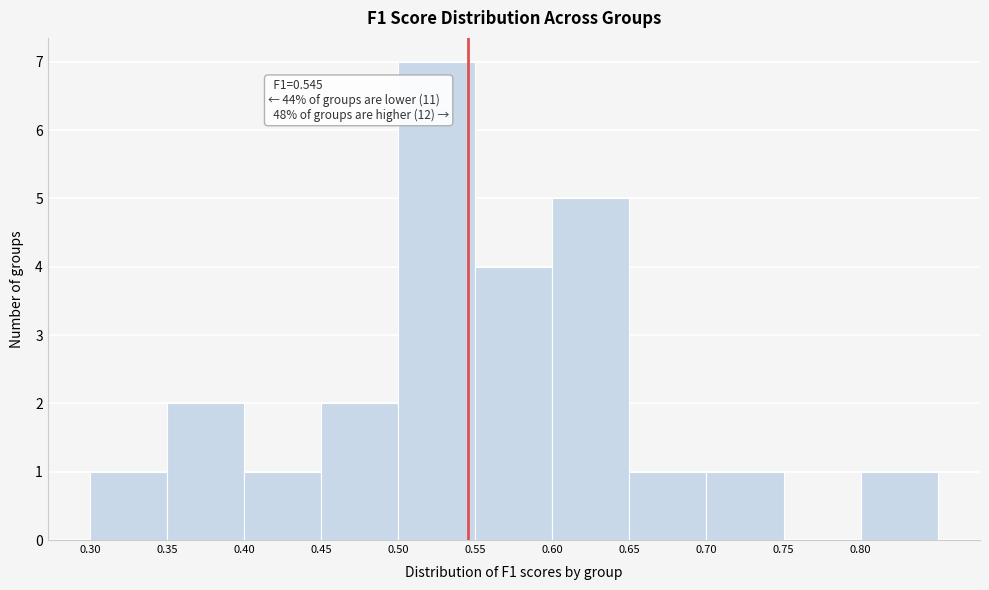

Over which range of the x-axis is the bar tallest?

0.50 to 0.55